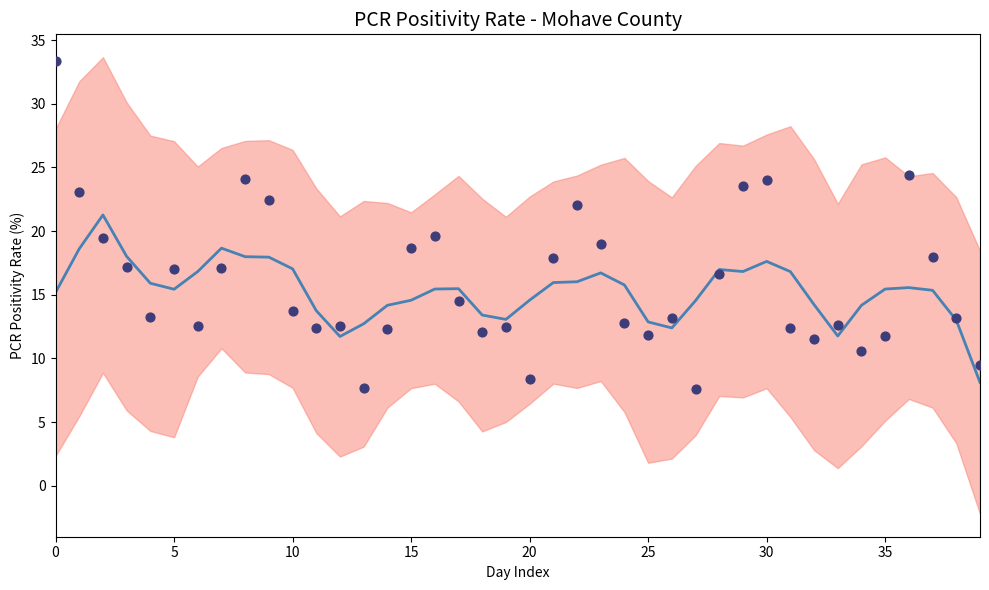

Which series contains the highest Y value?

pcr_positivity_scatter